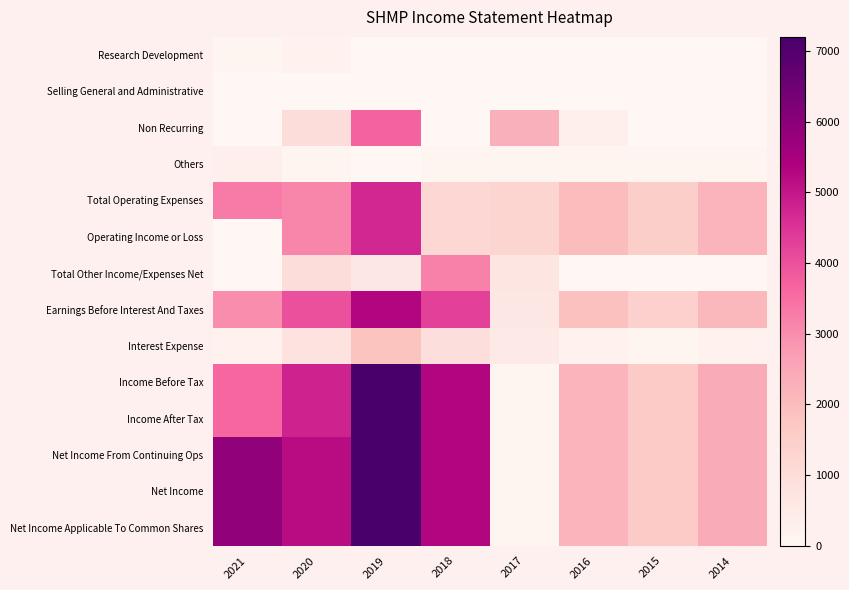

List the series in order of their peak value, lowest first.

Selling General and Administrative, Research Development, Others, Interest Expense, Total Other Income/Expenses Net, Non Recurring, Total Operating Expenses, Operating Income or Loss, Earnings Before Interest And Taxes, Income Before Tax, Income After Tax, Net Income From Continuing Ops, Net Income, Net Income Applicable To Common Shares